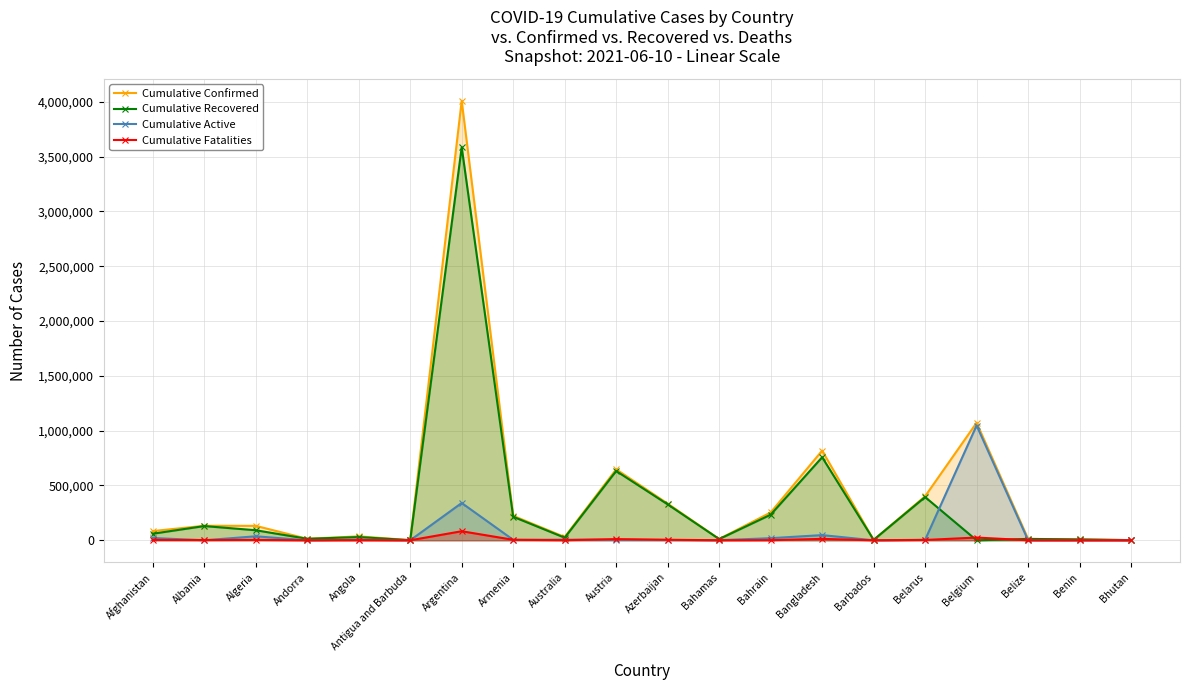

What position from the right is Angola?

16